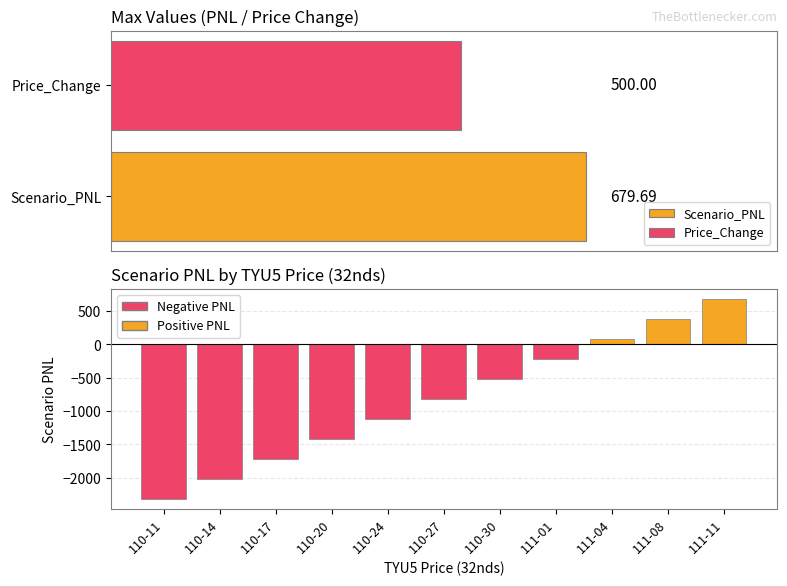

What are all the series names shown in the legend?

Scenario_PNL, Price_Change